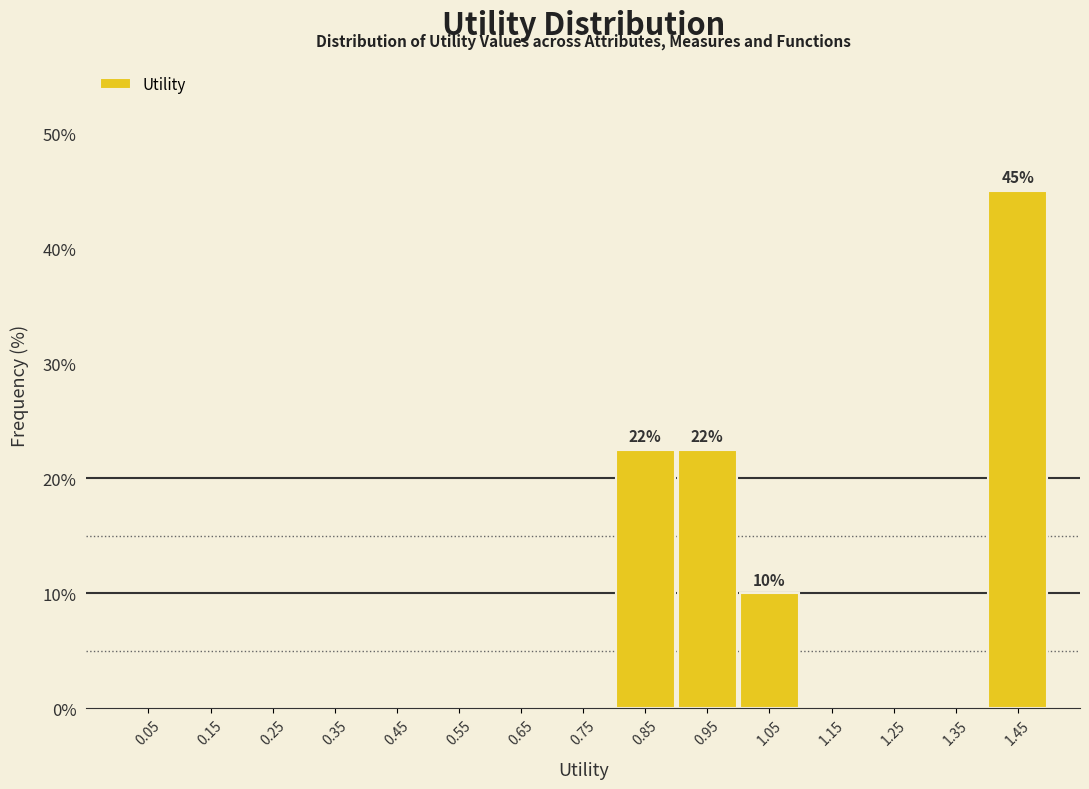

Which range on the x-axis has the tallest bar?

1.4 to 1.5